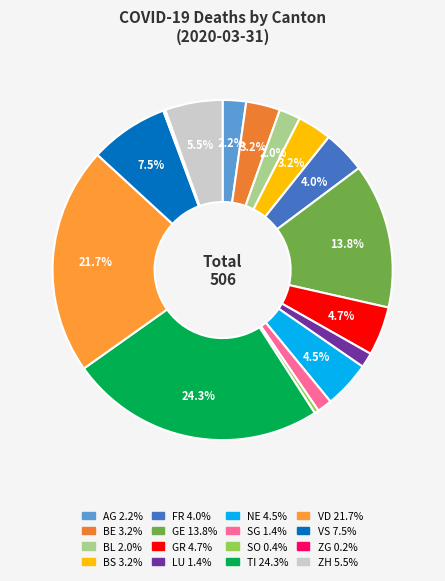

The GR slice represents 5% of the pie. True or false?

True